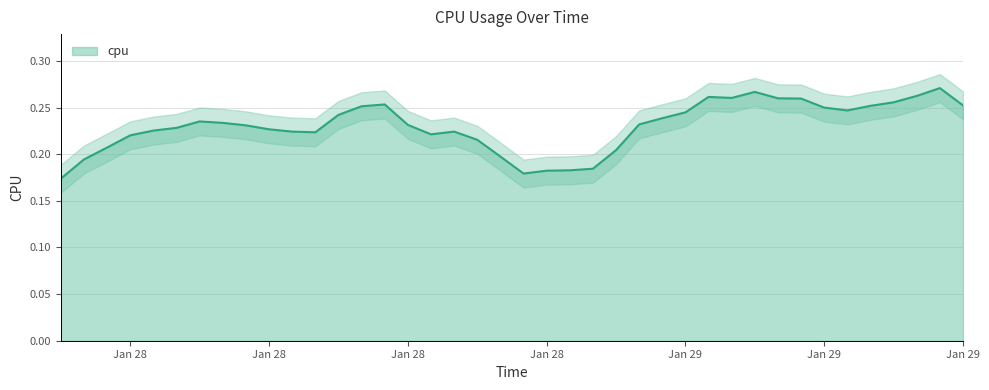

Reading left to right, list all the values displayed in this chart.

0.2	0.2	0.2	0.2	0.2	0.2	0.2	0.2	0.2	0.2	0.2	0.2	0.2	0.3	0.3	0.2	0.2	0.2	0.2	0.2	0.2	0.2	0.2	0.2	0.2	0.2	0.2	0.2	0.3	0.3	0.3	0.3	0.3	0.3	0.2	0.3	0.3	0.3	0.3	0.3